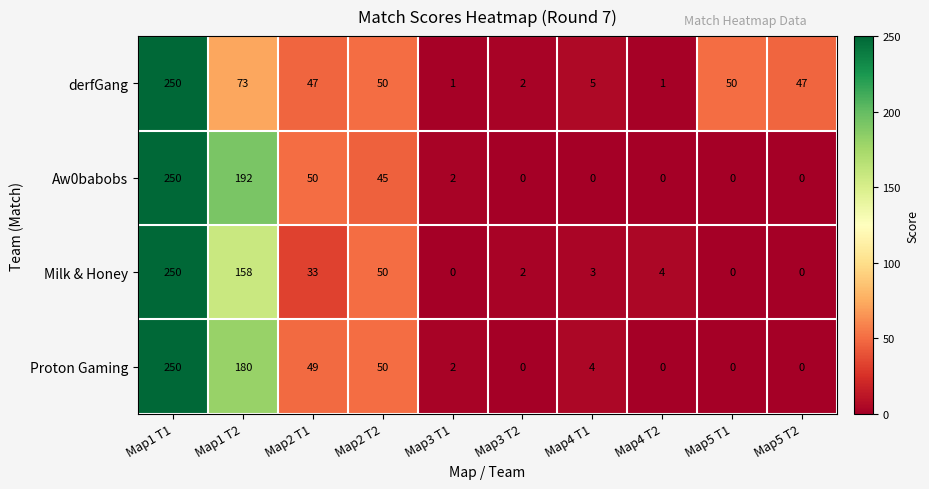

At which category does the chart reach its peak across all series?

Map1 T1